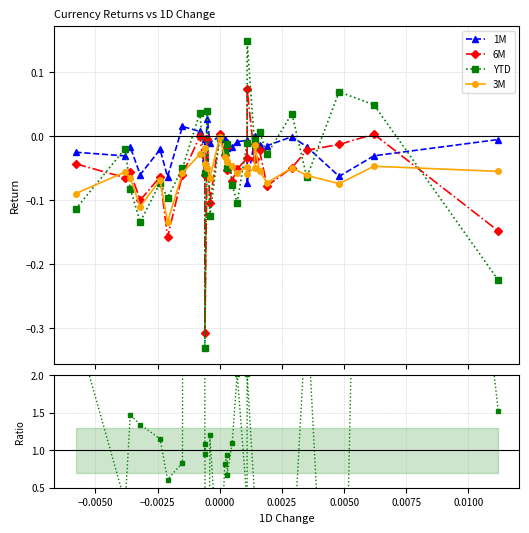

True or false: 6M and 1M intersect in this chart.

True